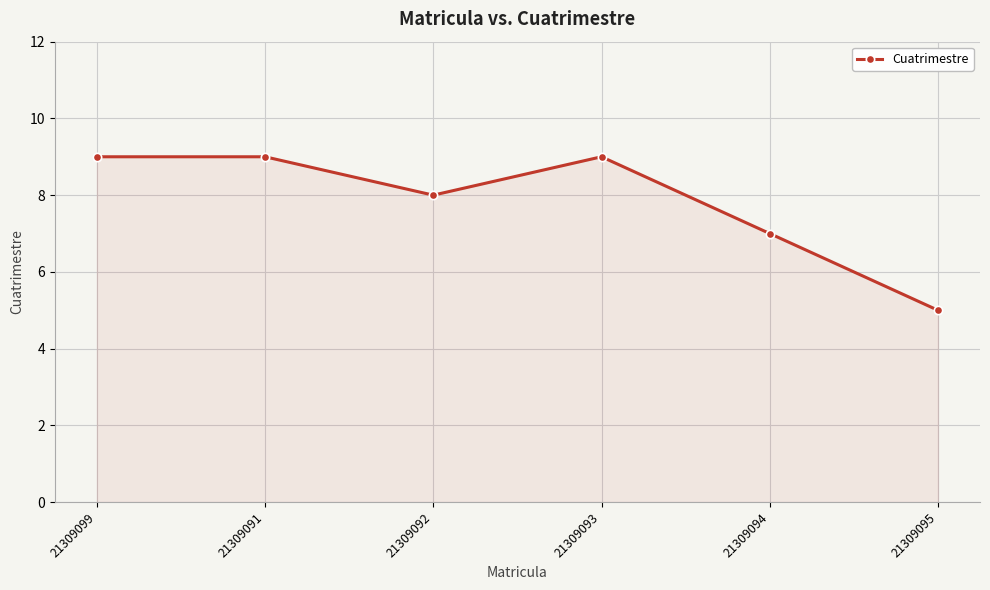

What is the maximum value shown in the chart?

9